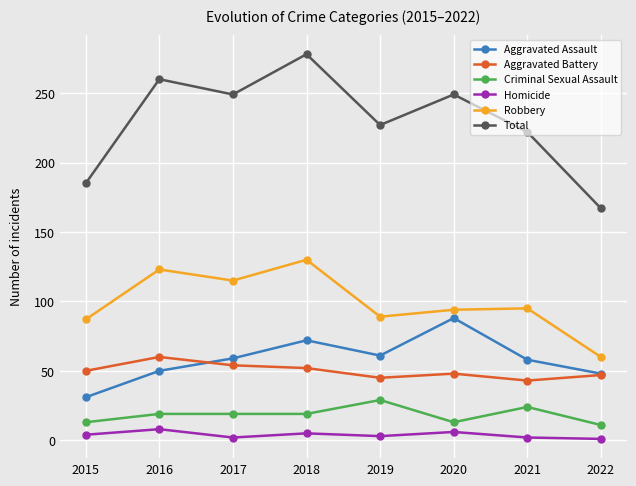

True or false: Robbery and Aggravated Battery cross at least once.

False